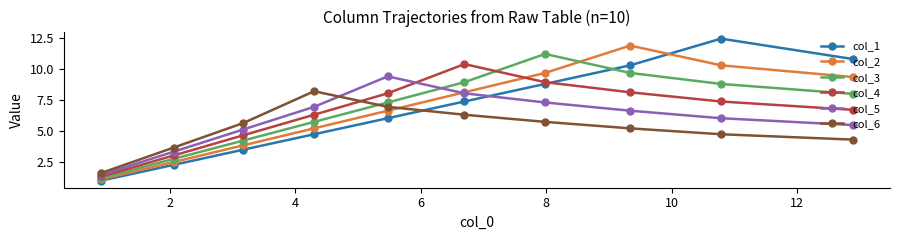

How many data points in col_6 are less than 5?

4